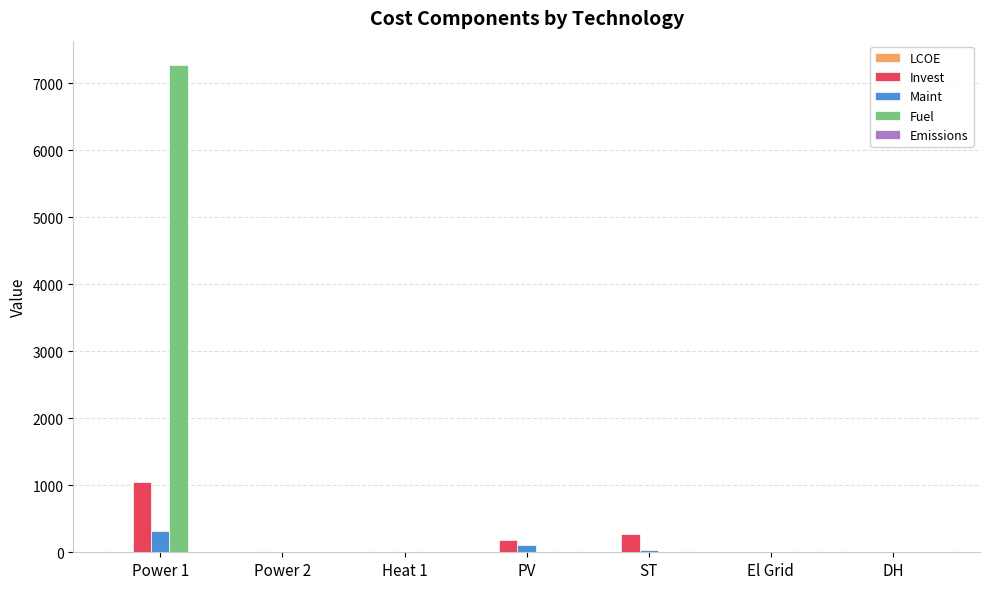

What is the sum of all Fuel values?

7272.7